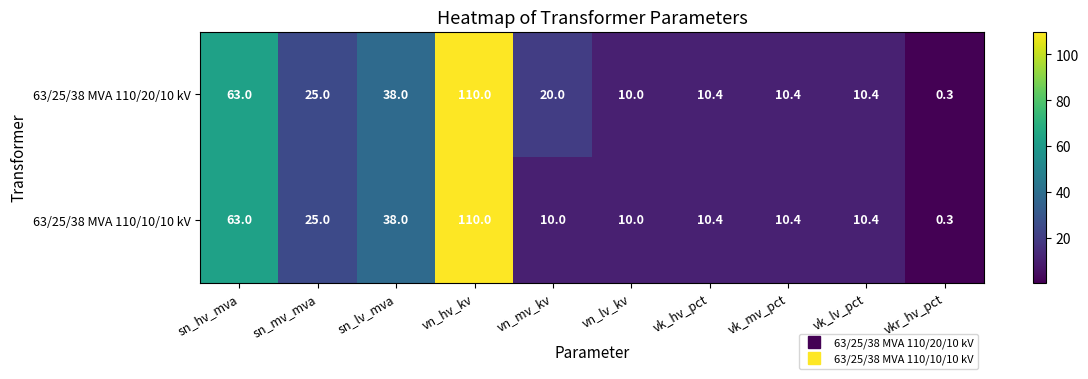

Reading left to right, list all the values displayed in this chart.

63/25/38 MVA 110/20/10 kV: sn_hv_mva=63.0	sn_mv_mva=25.0	sn_lv_mva=38.0	vn_hv_kv=110.0	vn_mv_kv=20.0	vn_lv_kv=10.0	vk_hv_pct=10.4	vk_mv_pct=10.4	vk_lv_pct=10.4	vkr_hv_pct=0.3
63/25/38 MVA 110/10/10 kV: sn_hv_mva=63.0	sn_mv_mva=25.0	sn_lv_mva=38.0	vn_hv_kv=110.0	vn_mv_kv=10.0	vn_lv_kv=10.0	vk_hv_pct=10.4	vk_mv_pct=10.4	vk_lv_pct=10.4	vkr_hv_pct=0.3